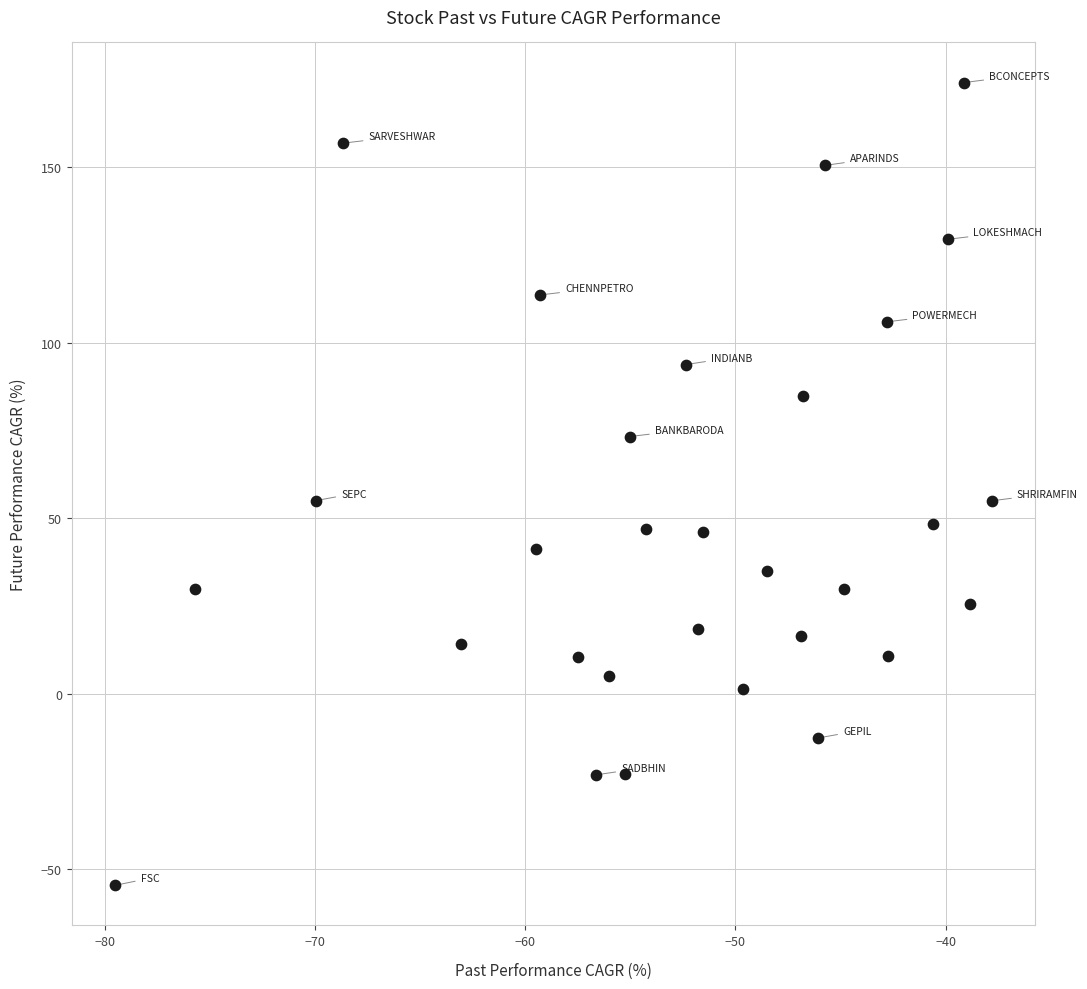

What is the range of Y values (max minus min)?

228.7